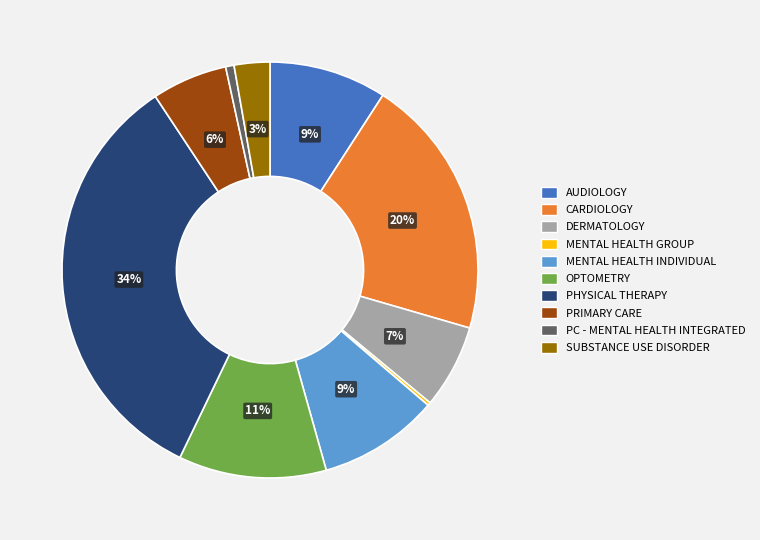

Is there any slice that represents more than half of the pie?

No